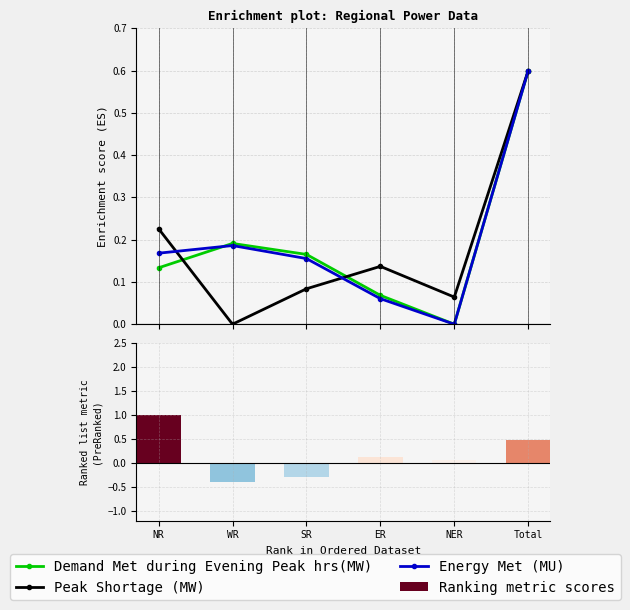

Which category has the highest value across all series?

NR